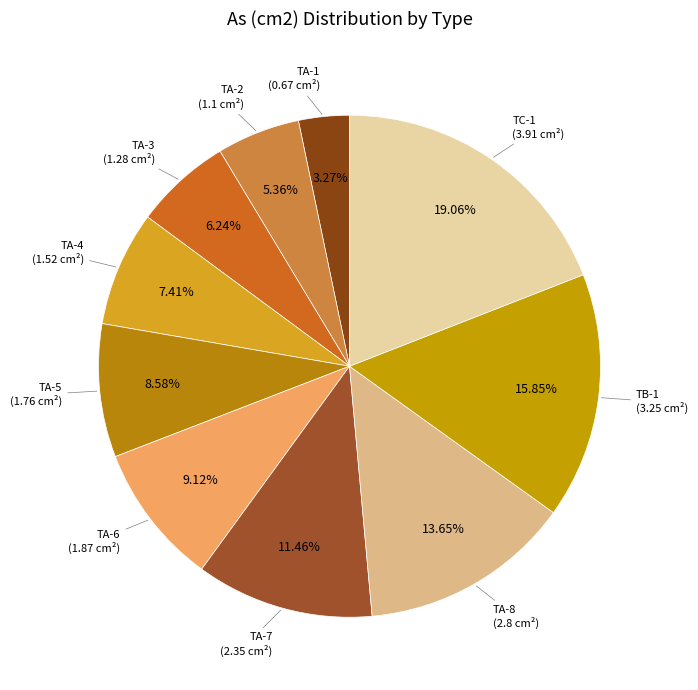

To the nearest percent, what is the difference between the largest and smallest slice percentages?

16%